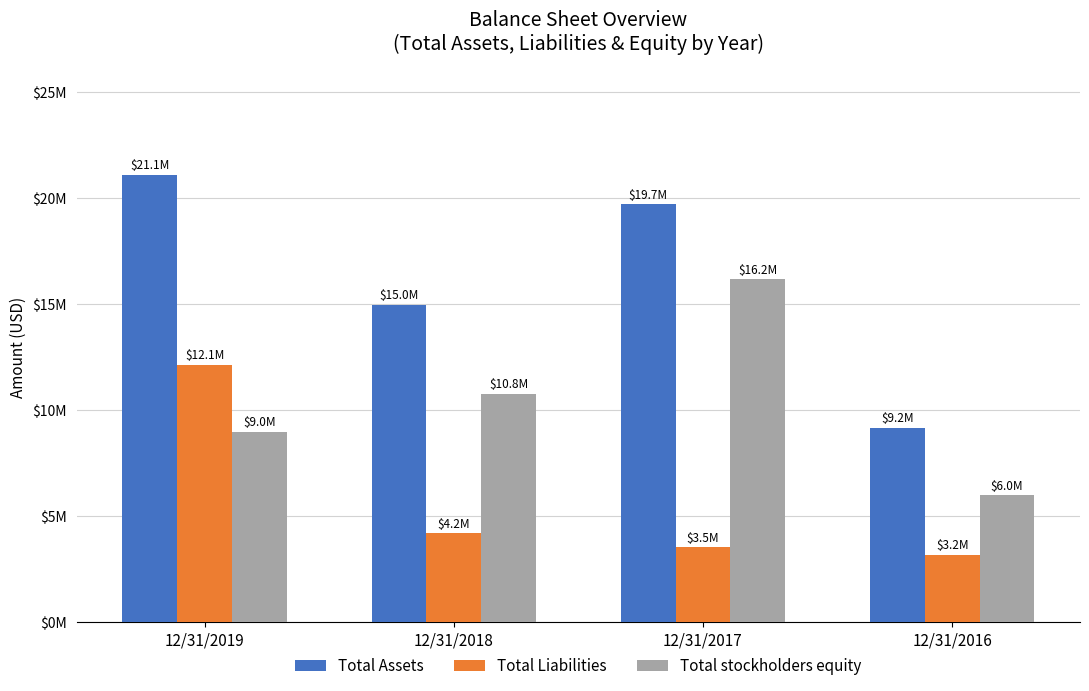

At which category is the sum across all series the highest?

12/31/2019